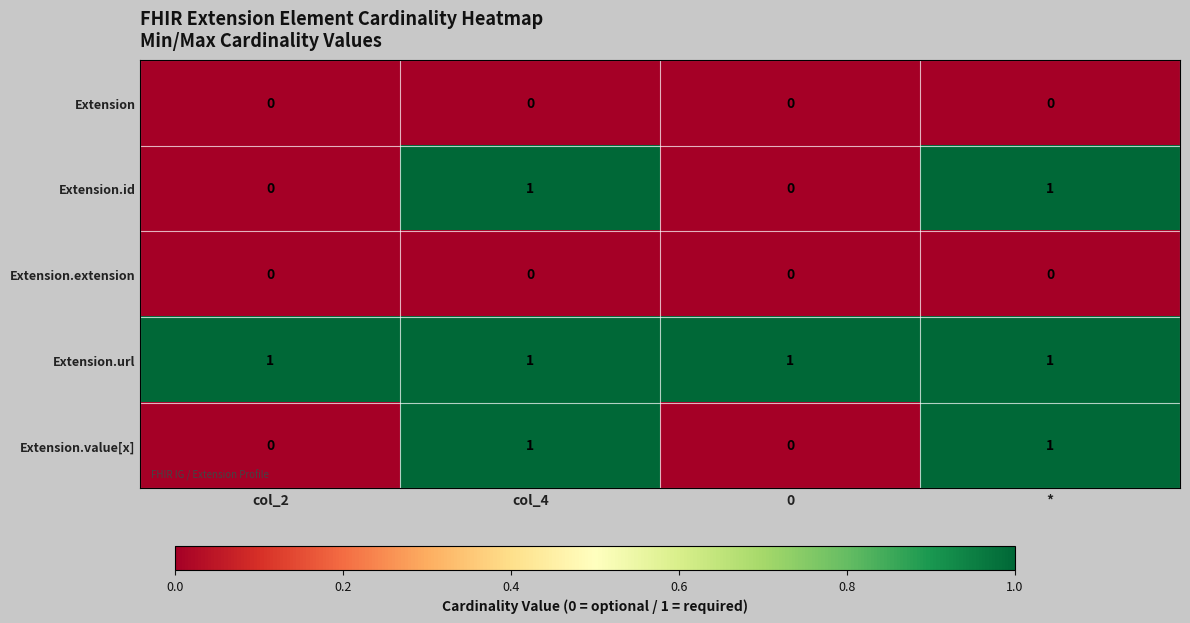

Which series has the largest total across all categories?

Extension.url